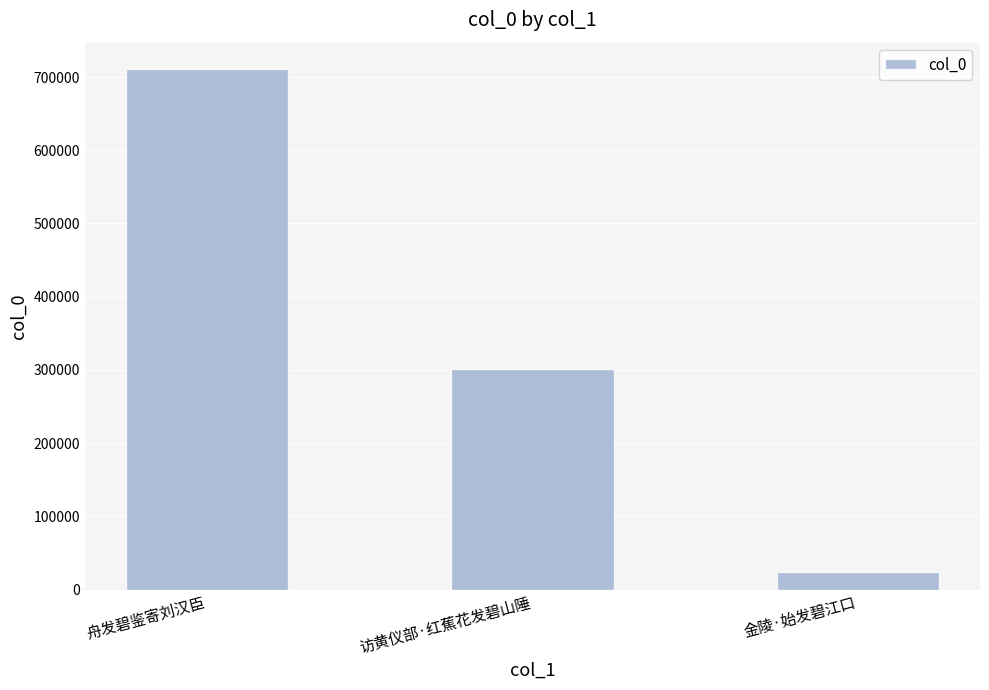

List the labels in order of value, largest first.

舟发碧鉴寄刘汉臣, 访黄仪部·红蕉花发碧山陲, 金陵·始发碧江口